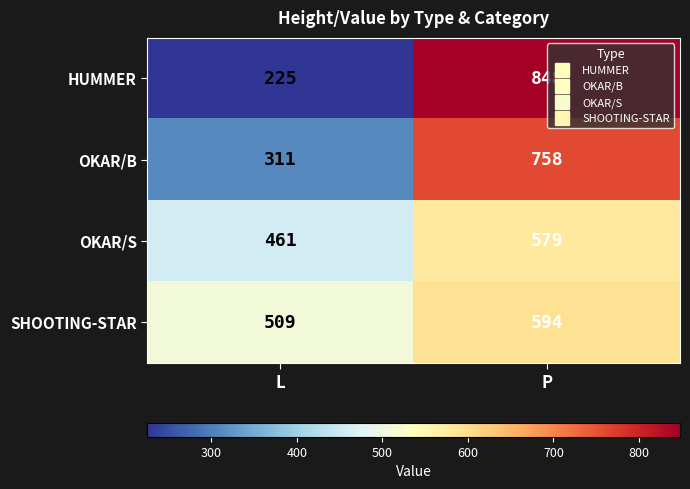

What is the total value across all series at L?

1506